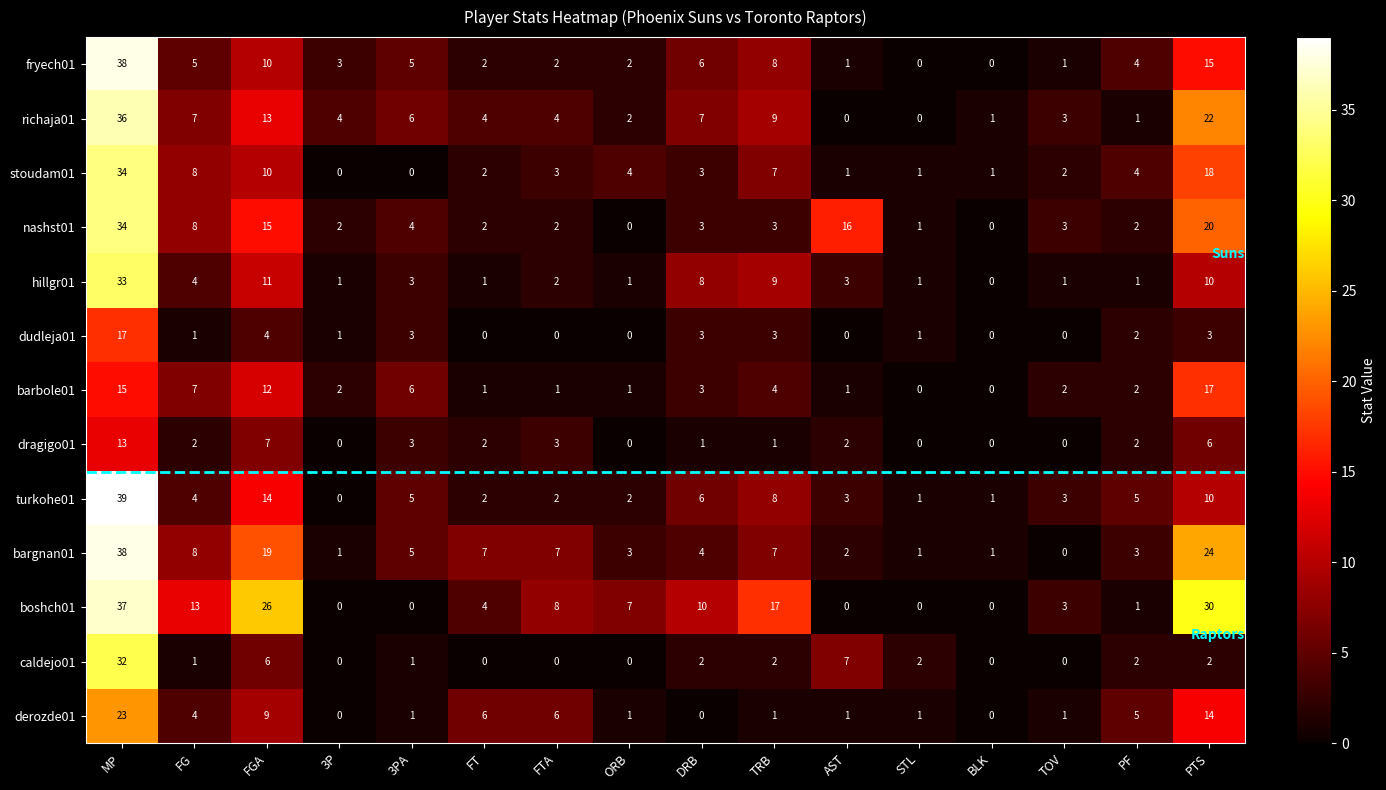

How many data points does each series have?

16